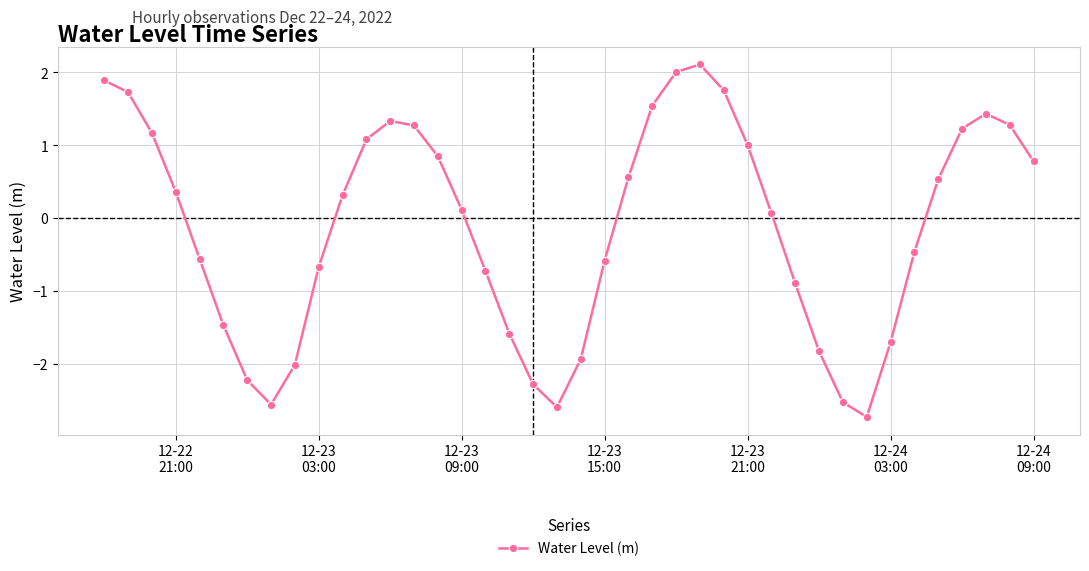

What is the minimum value shown in the chart?

-2.7